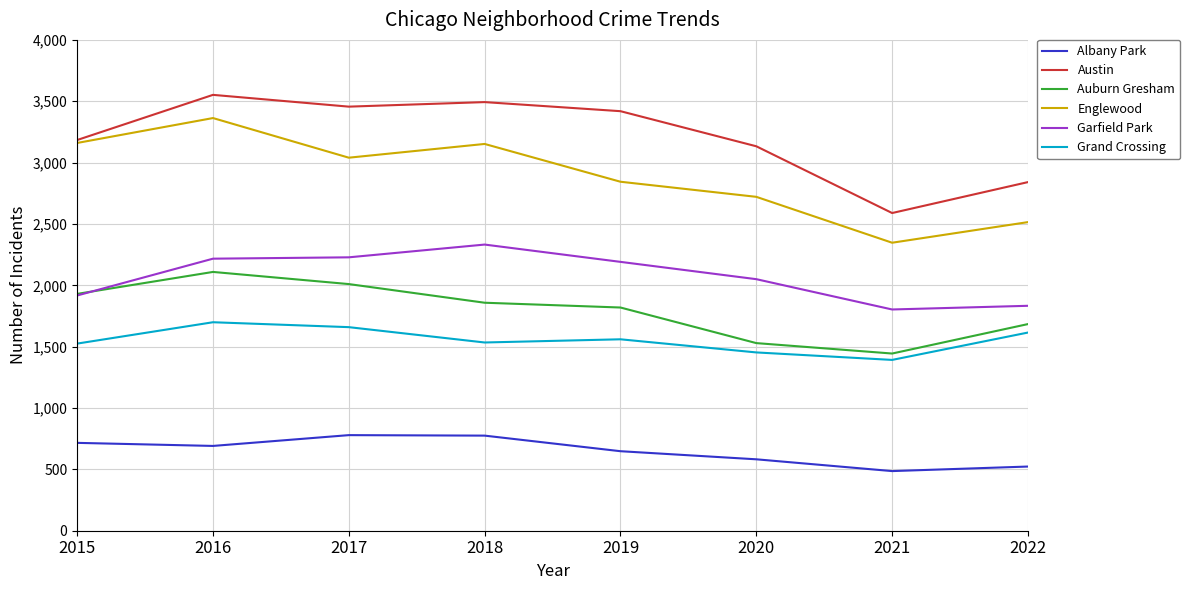

Count the number of data series in this chart.

6